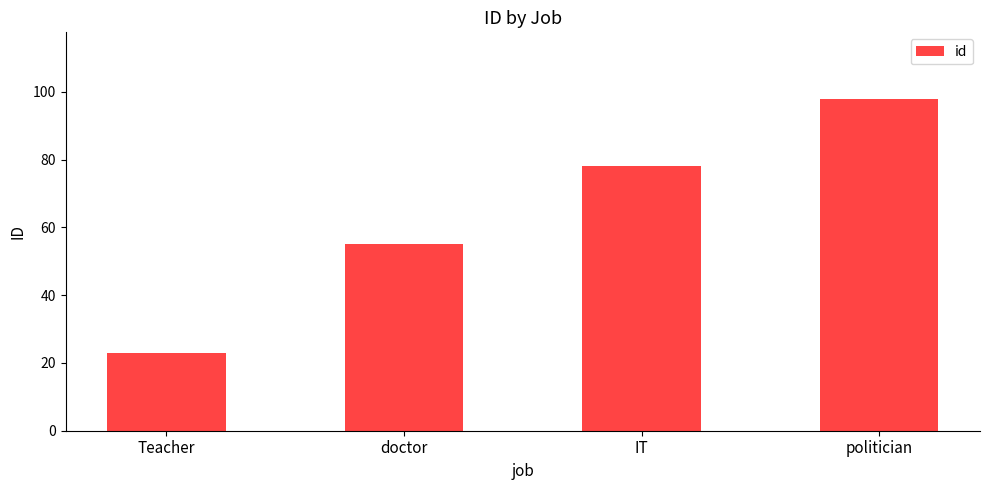

List the labels in order of value, largest first.

politician, IT, doctor, Teacher